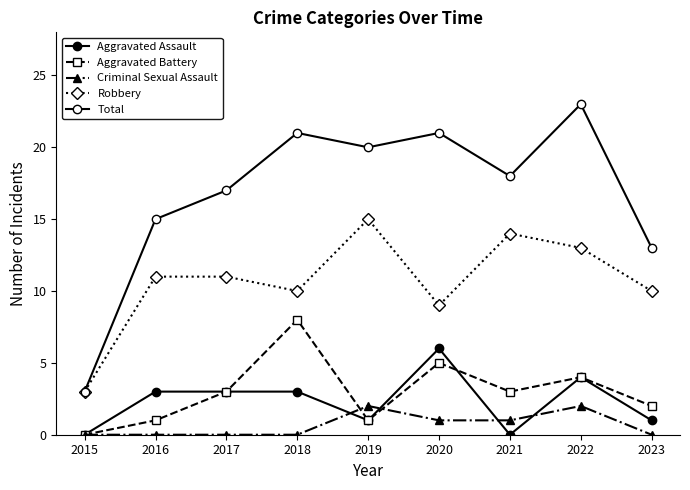

How many lines are shown in the chart?

5